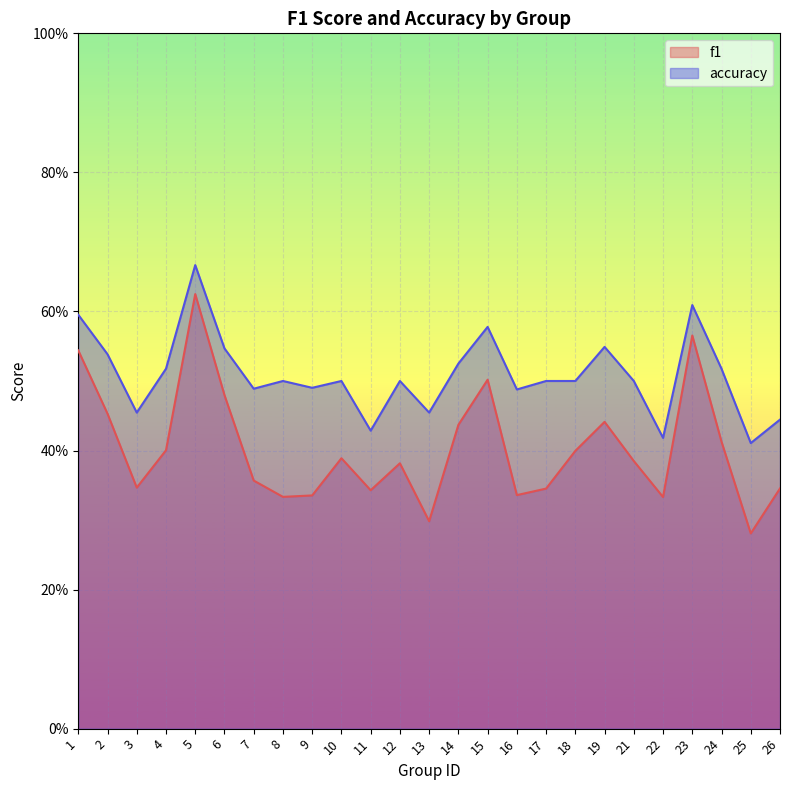

What is the lowest value of the accuracy series?

0.4